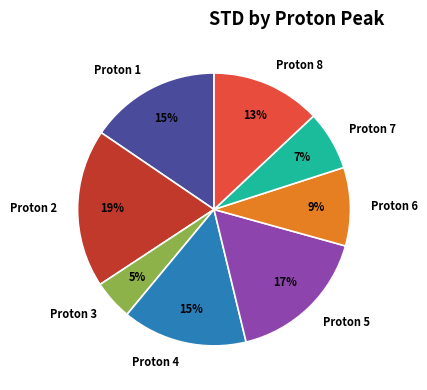

To the nearest percent, what is the combined percentage of Proton 8 and Proton 1?

28%